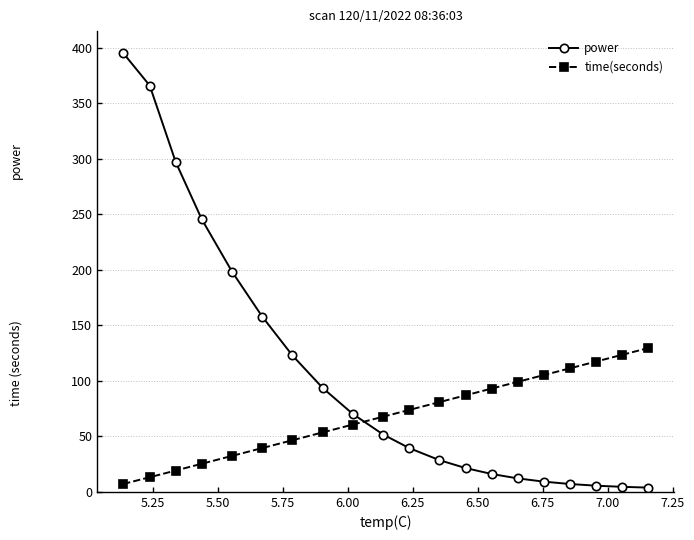

What is the value of the power point at the 3rd from the left?

296.9